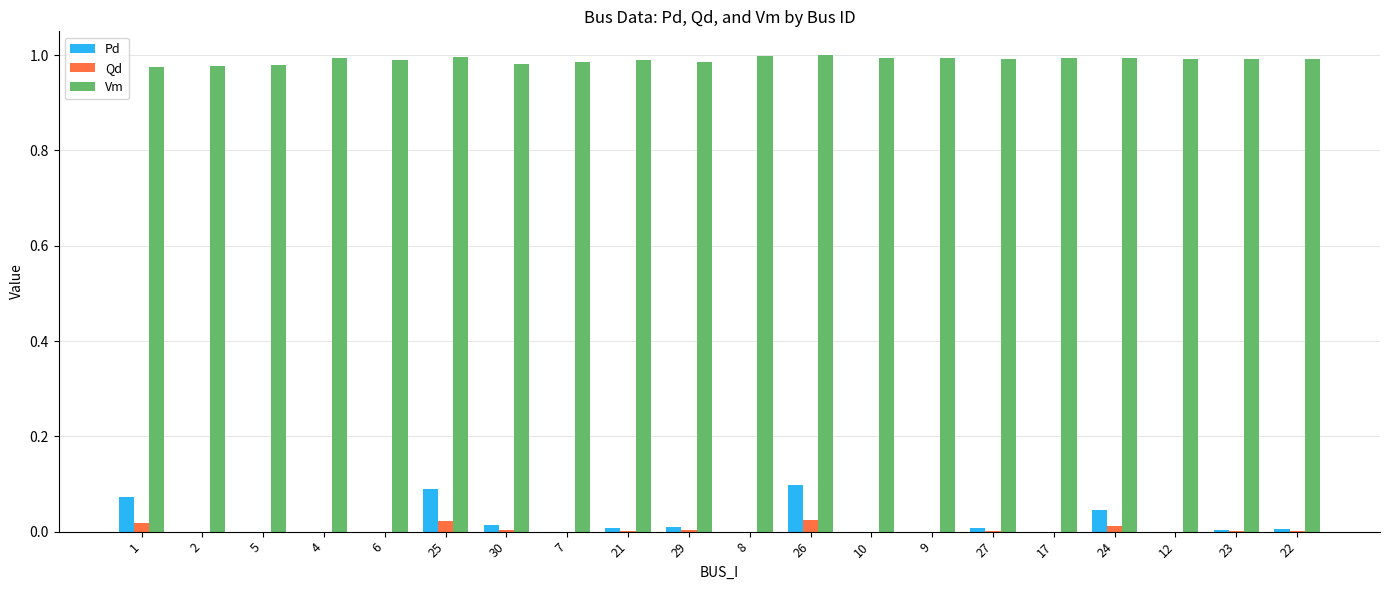

Is it true that Vm equals 1.0 at 7?

True